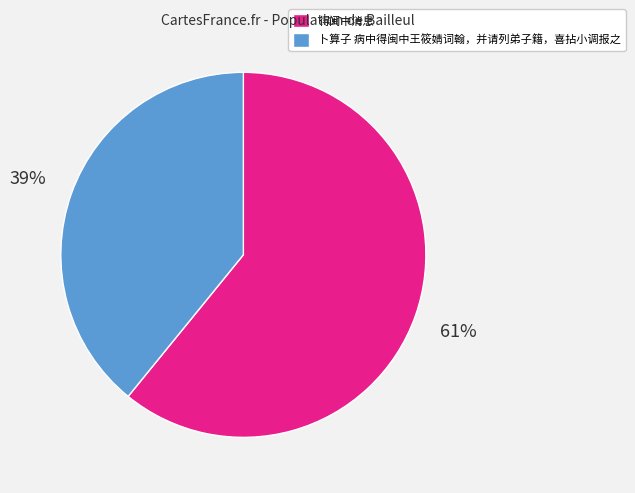

To the nearest percent, what is the difference between the largest and smallest slice percentages?

22%